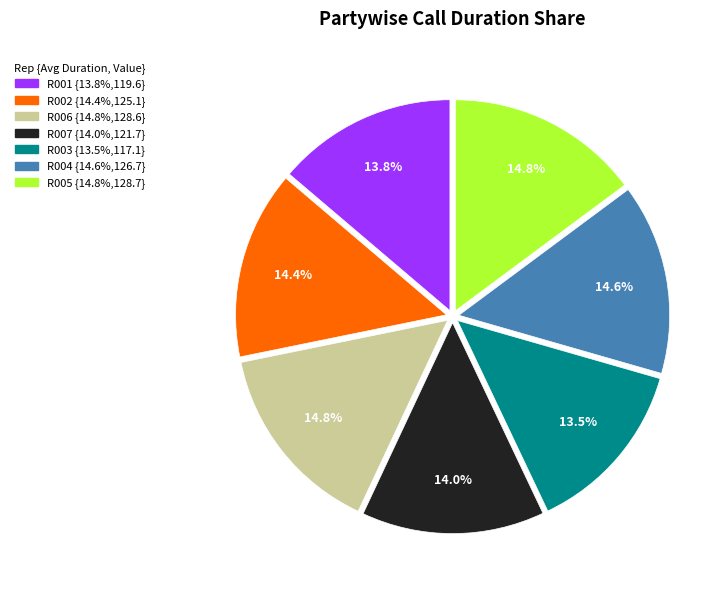

To the nearest percent, what is the difference between the R001 and R006 slice percentages?

1%